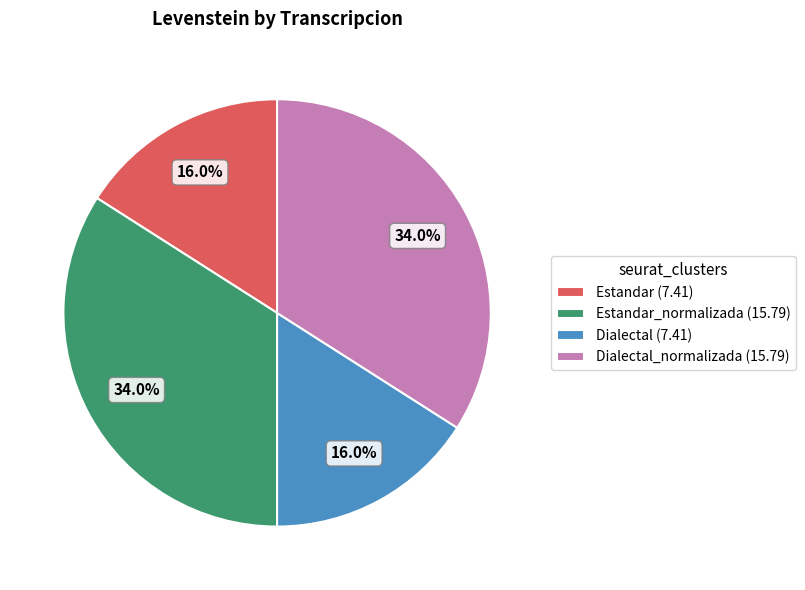

How much of the chart is everything except Dialectal_normalizada (15.79)?

66.0%